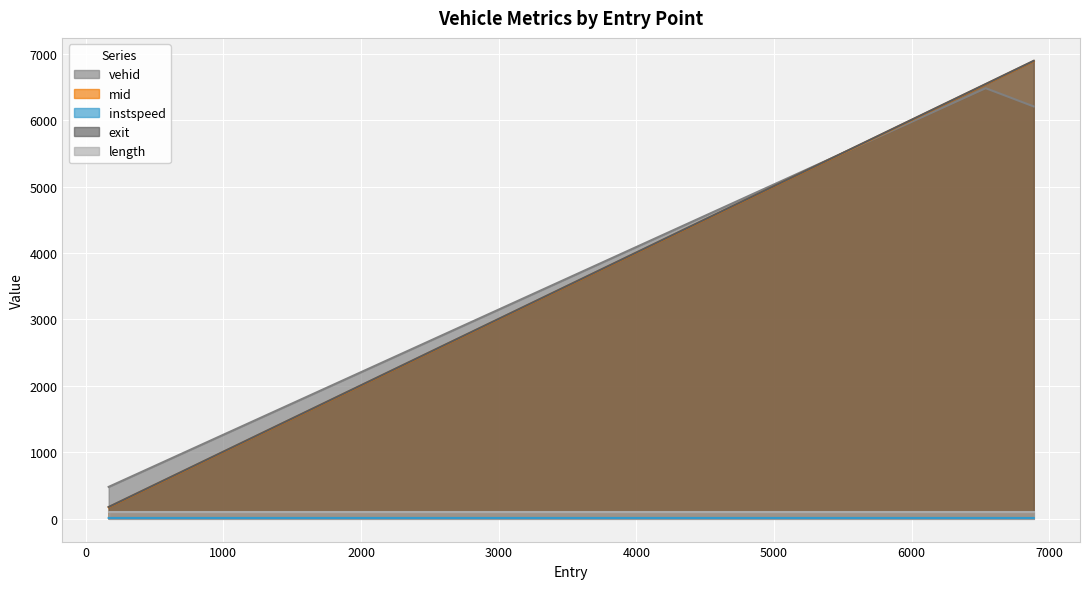

True or false: exit has a value of 176.3 at 167.0.

True